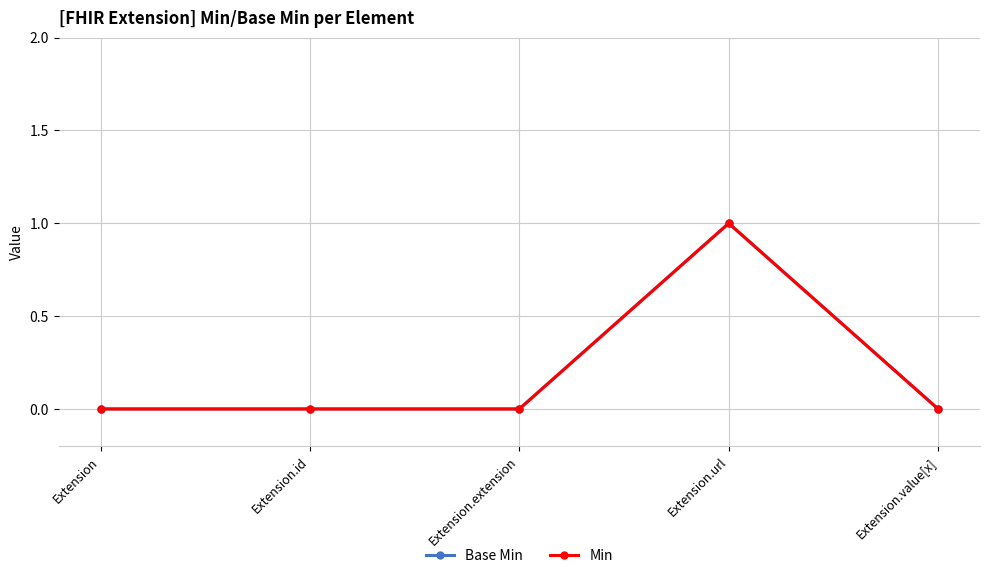

The Base Min series shows 0 at Extension. True or false?

True